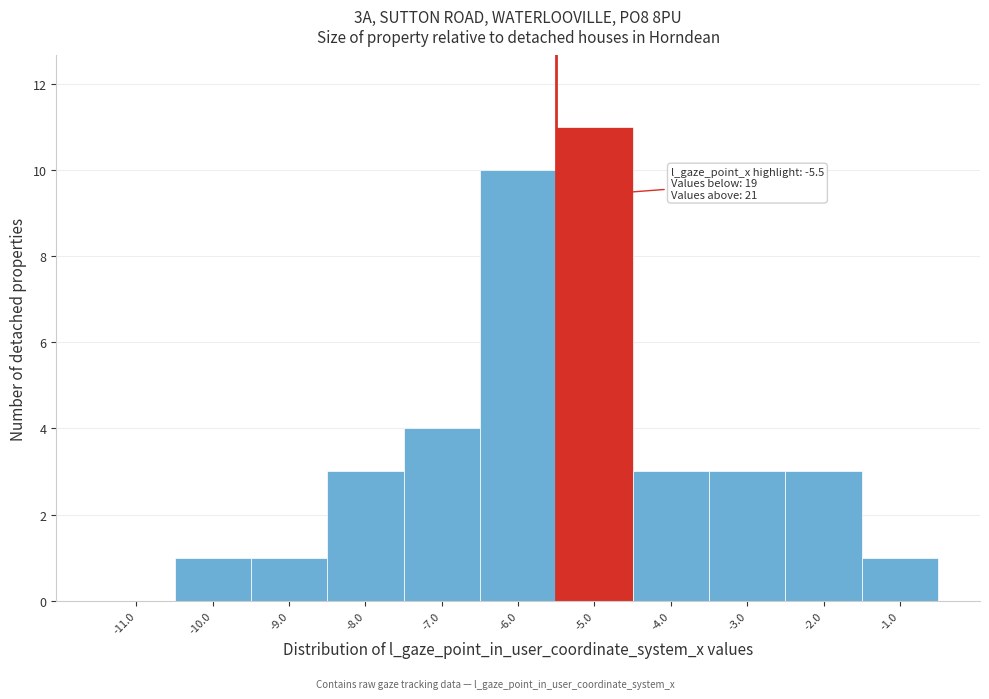

Over which range of the x-axis is the bar tallest?

-5.5 to -4.5